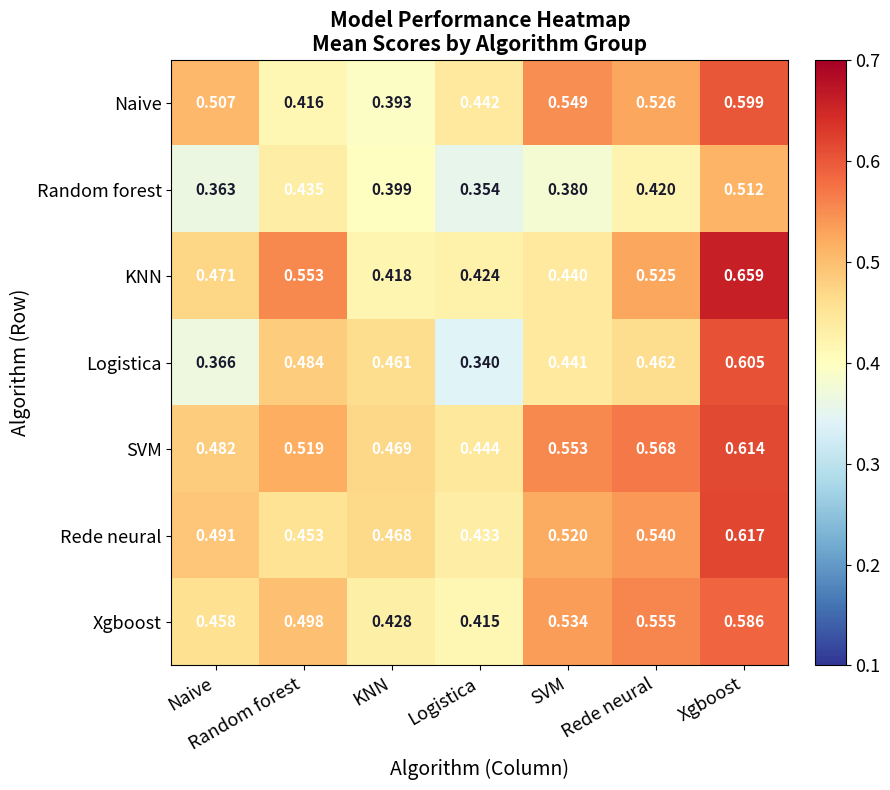

List the labels in order of SVM value, largest first.

Xgboost, Rede neural, SVM, Random forest, Naive, KNN, Logistica